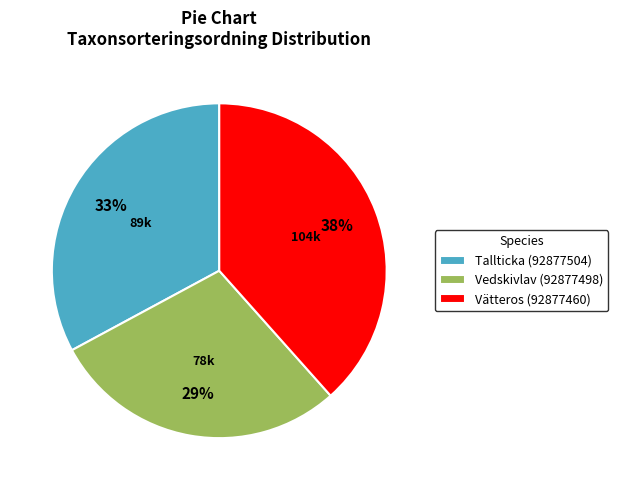

What is the ratio of the value at Vedskivlav (92877498) to the value at Tallticka (92877504)?

0.9